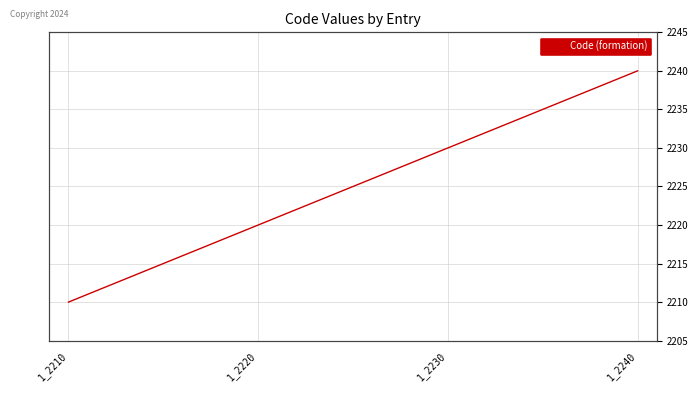

Is it true that the value at 1_2220 is 2220?

True